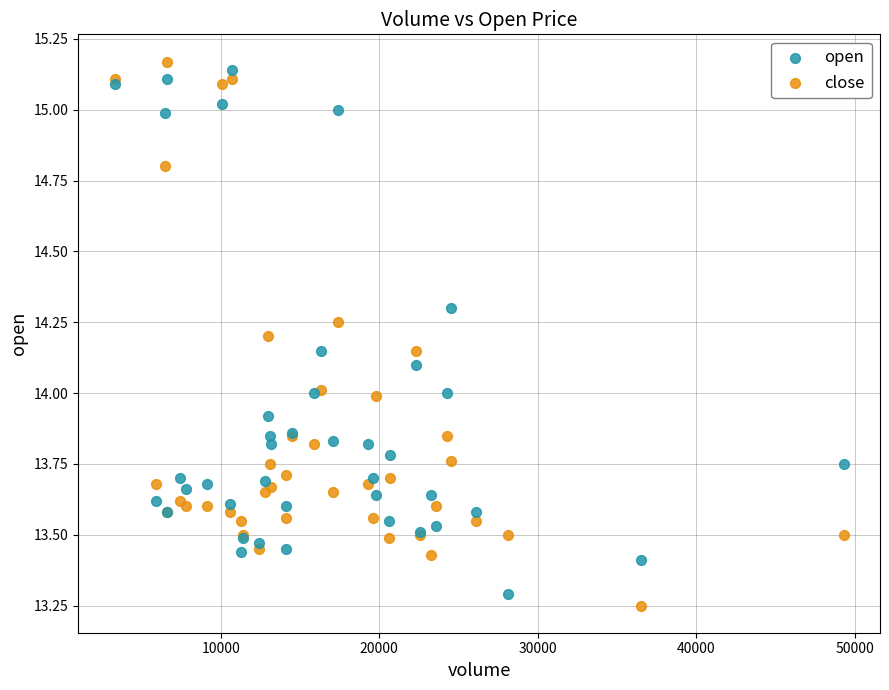

What is the X range (max minus min) for the scatter plot?

46000.0